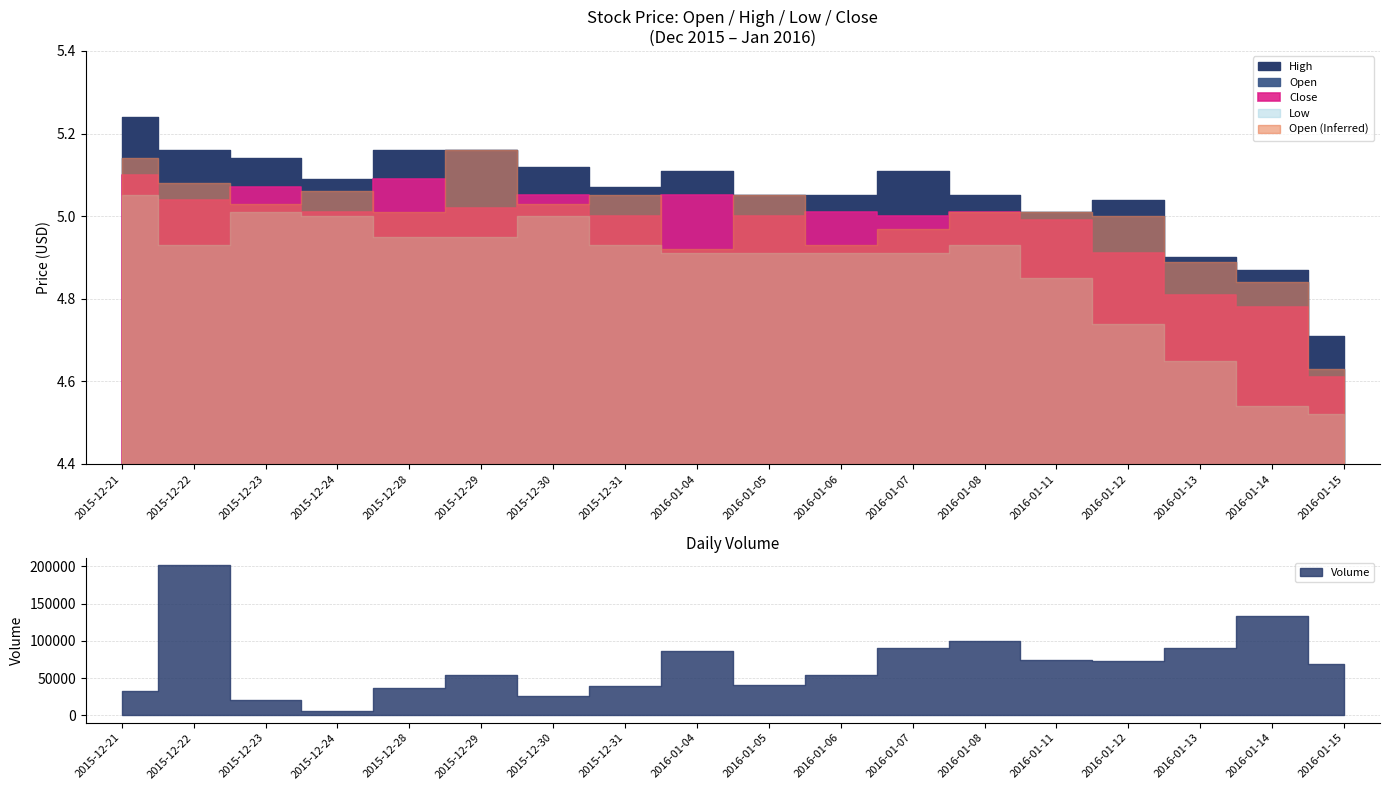

Where is the first local maximum for Low?

2015-12-23